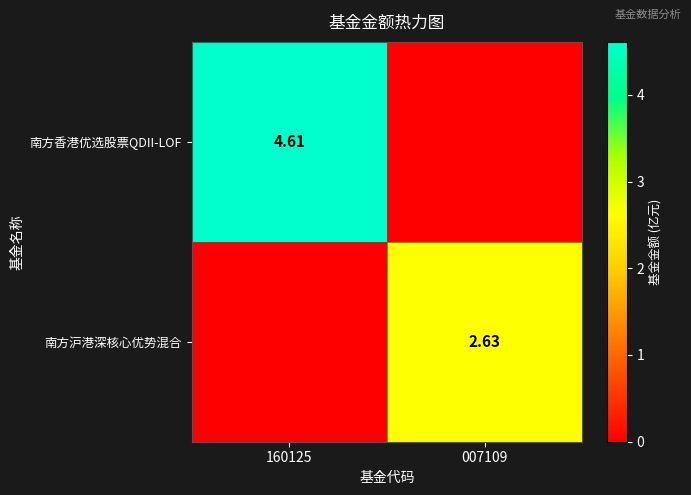

At which category is the sum across all series the highest?

160125